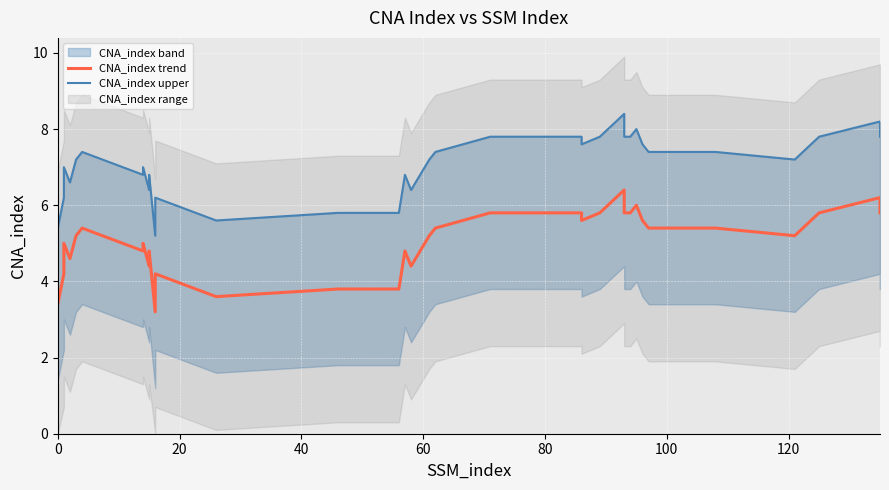

True or false: CNA_index trend and CNA_index upper intersect in this chart.

False